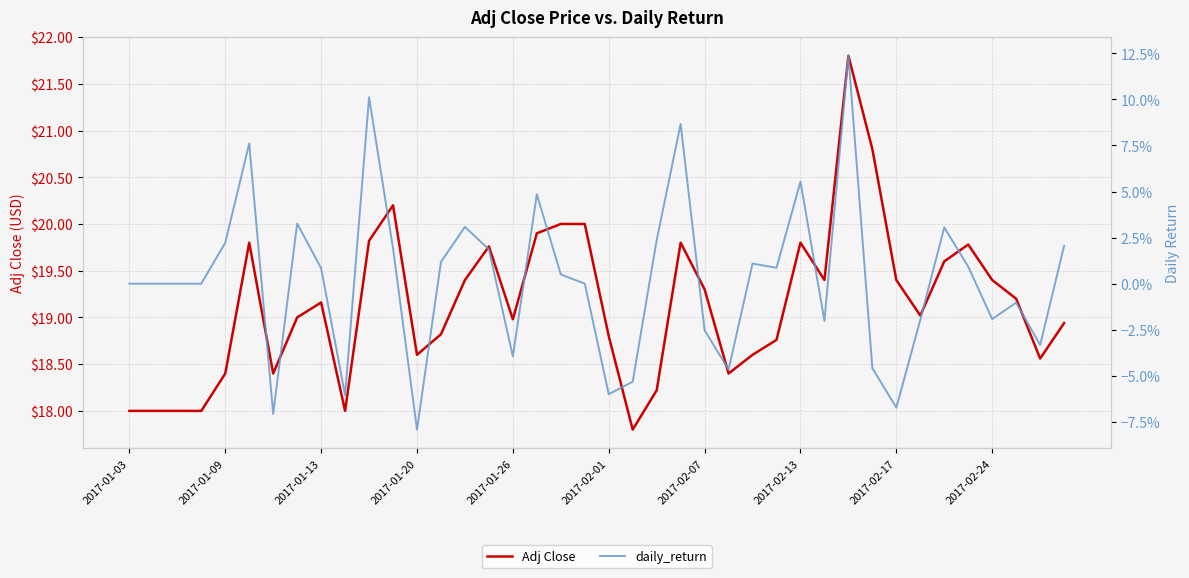

What is the value of the daily_return point at the 29th from the left?

0.1